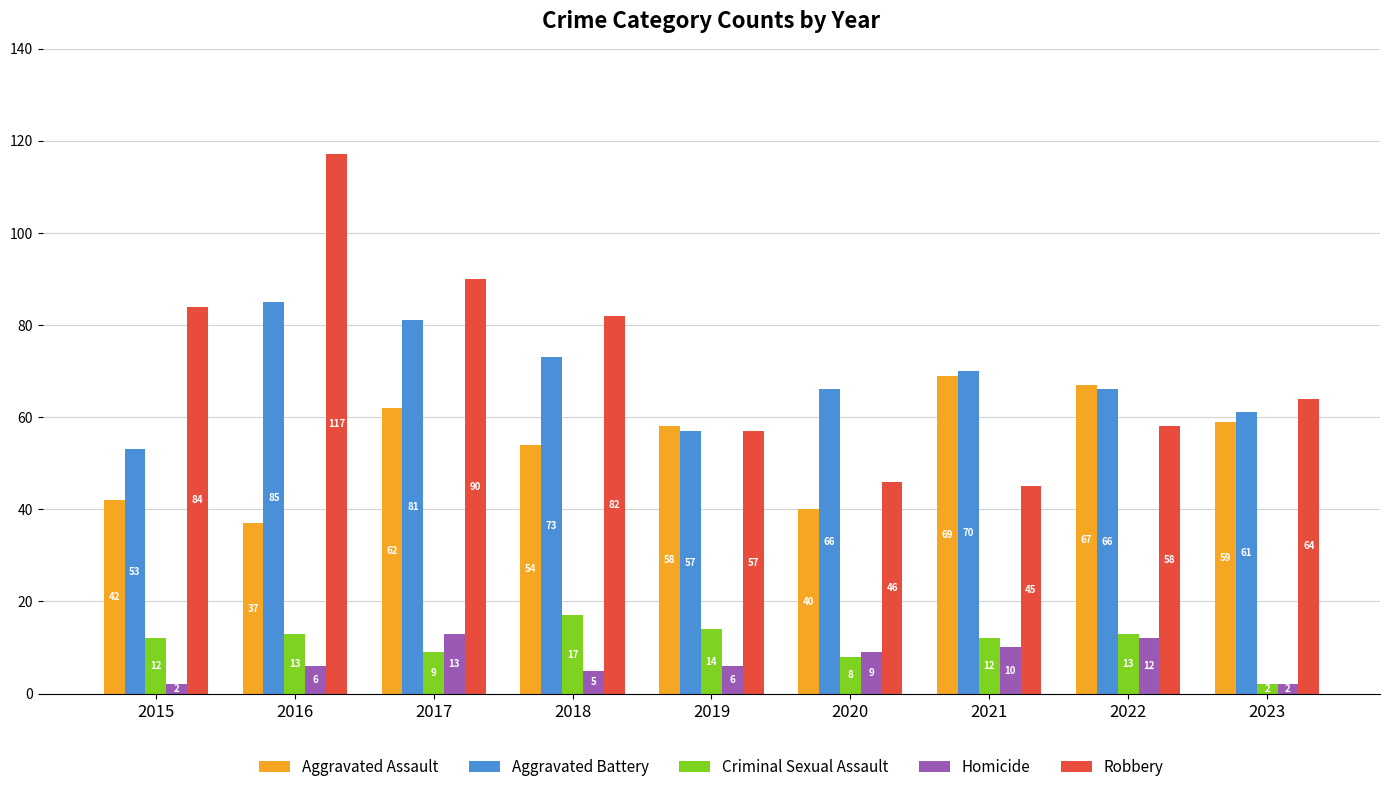

How many series are shown in this chart?

5